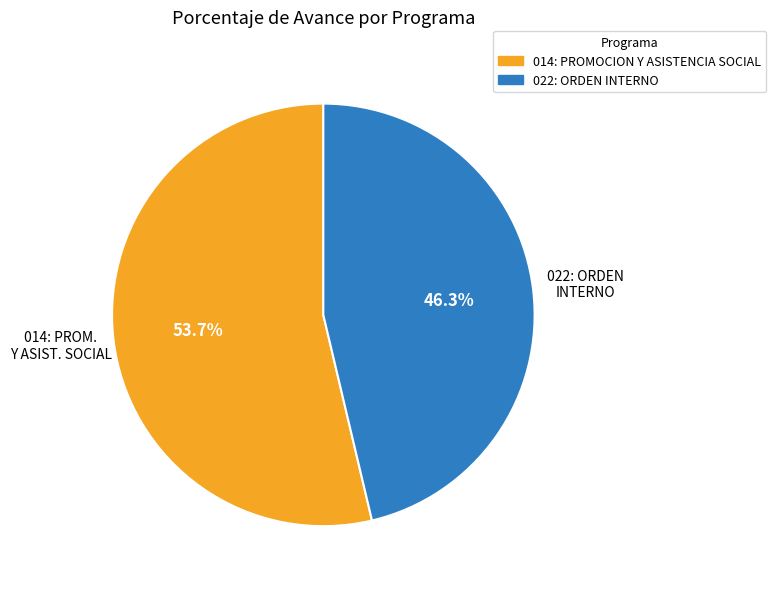

To the nearest percent, what is the difference between the 022: ORDEN INTERNO and 014: PROMOCION Y ASISTENCIA SOCIAL slice percentages?

7%